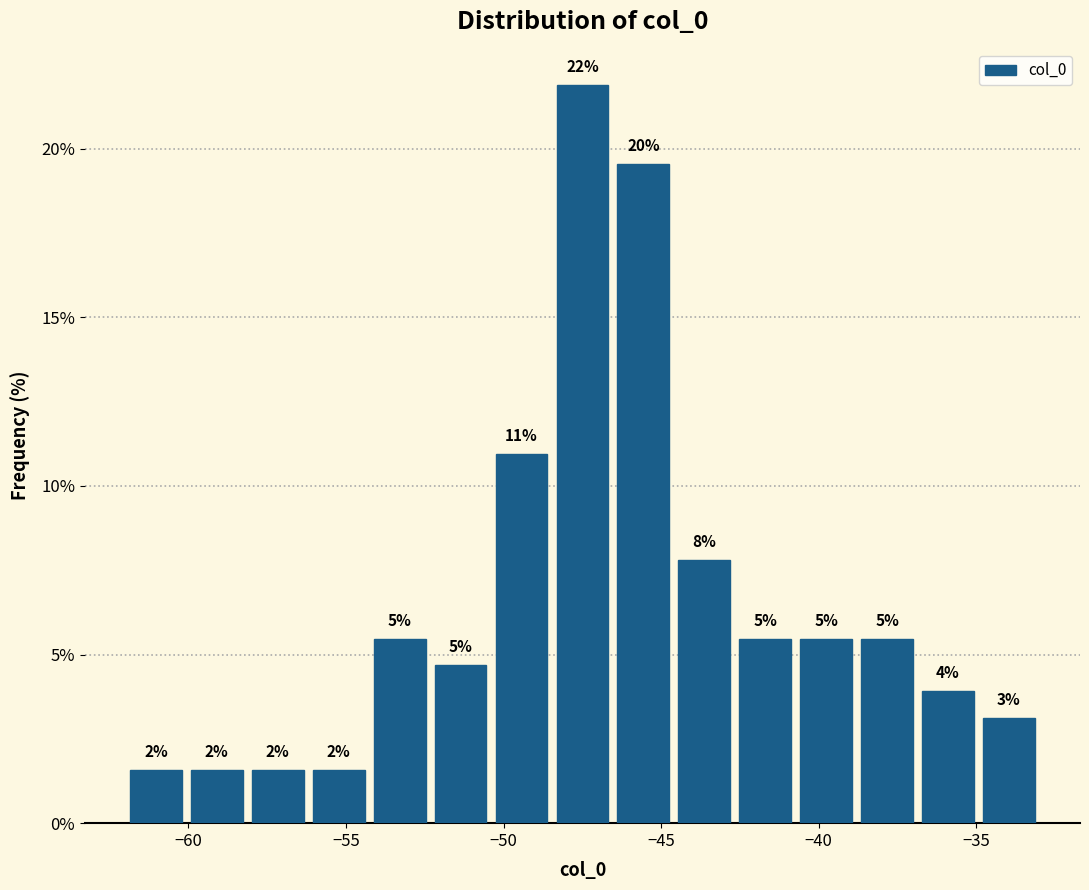

Around what value on the x-axis is the tallest bar? Give the approximate position of its centre, as read against the axis.

-47.5